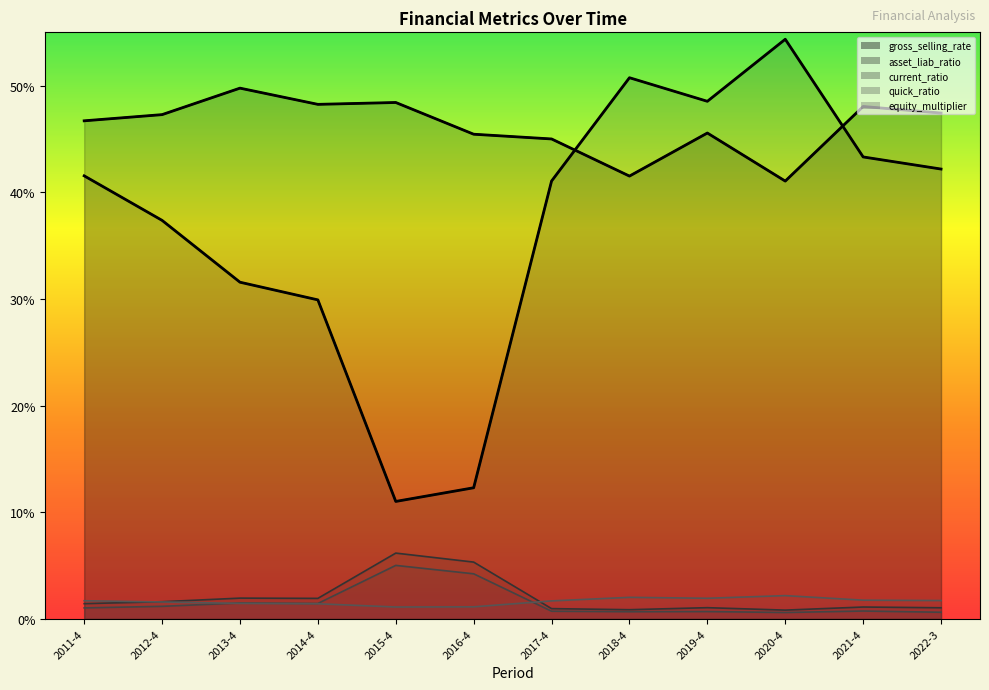

Is it true that gross_selling_rate equals 69.1 at 2011-4?

False